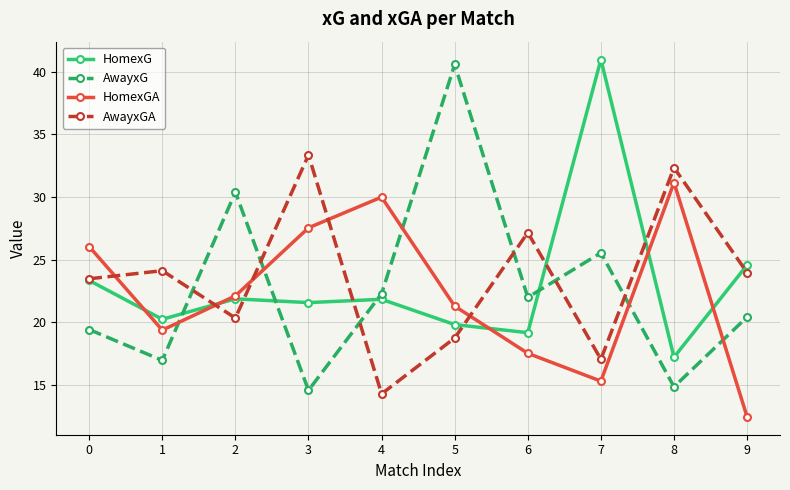

How many data points in HomexGA are above 22?

5